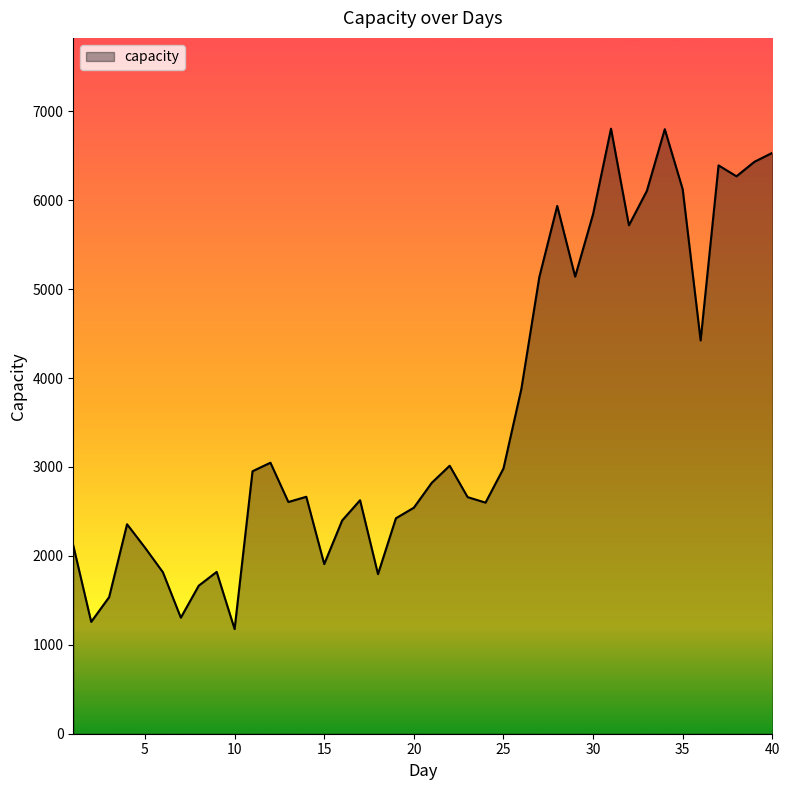

What is the smallest value displayed?

1177